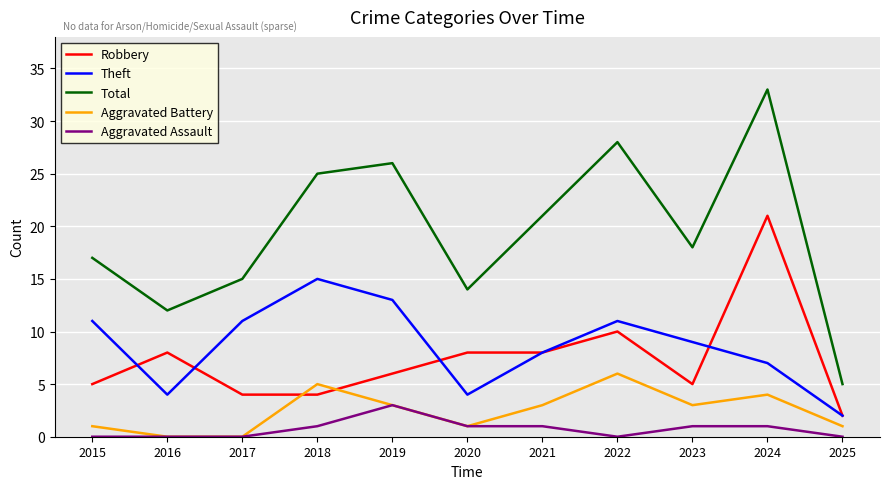

List the series in order of their peak value, lowest first.

Aggravated Assault, Aggravated Battery, Theft, Robbery, Total